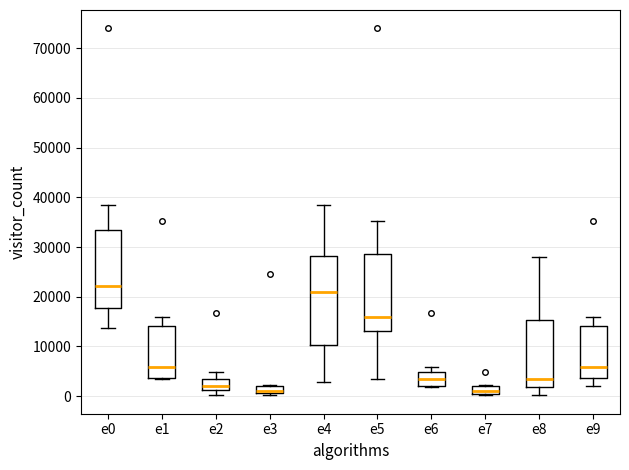

Which box is the tallest, from its lower edge to its upper edge?

e4